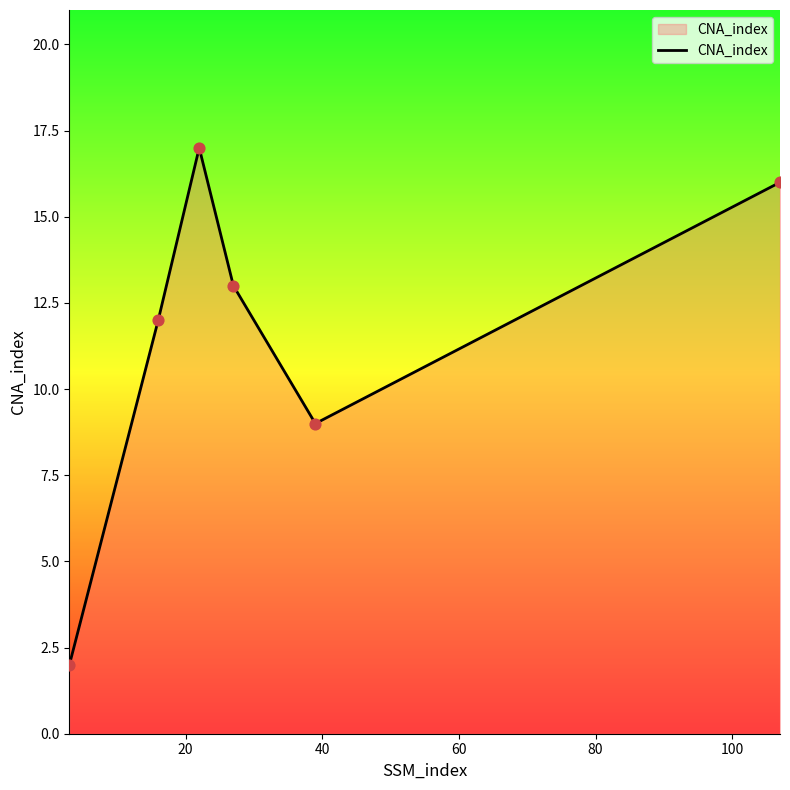

What is the difference between the maximum and minimum values?

15